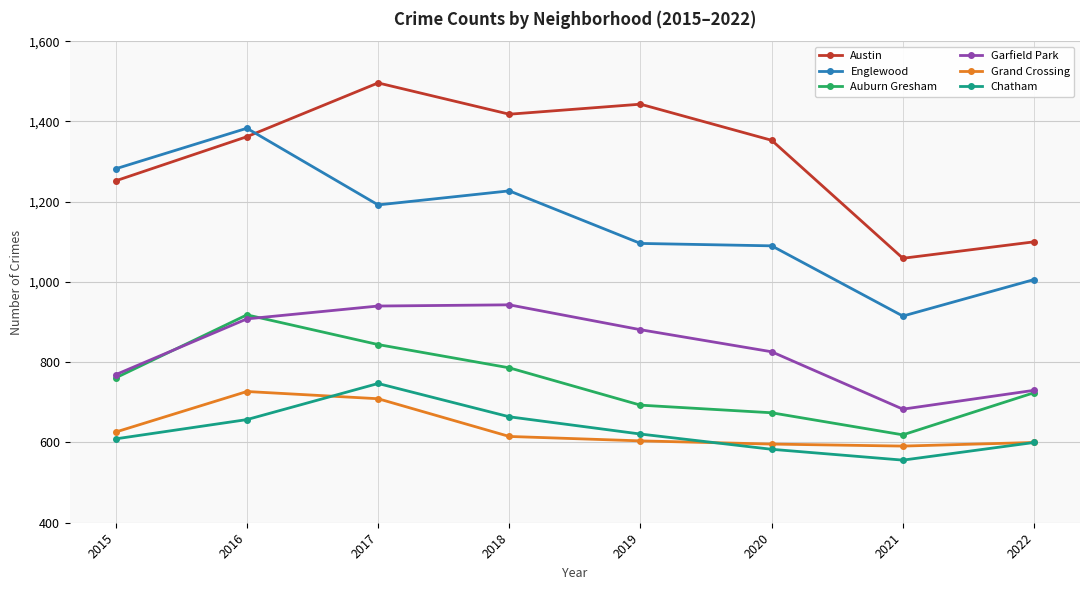

How many lines are shown in the chart?

6